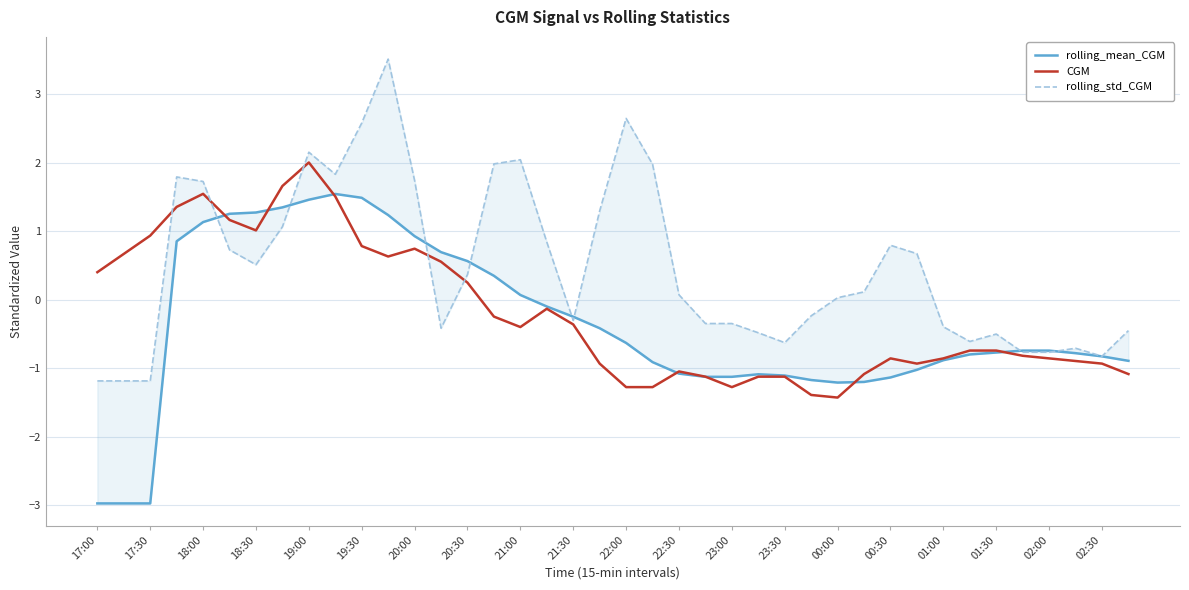

What is the maximum value for rolling_mean_CGM?

1.5